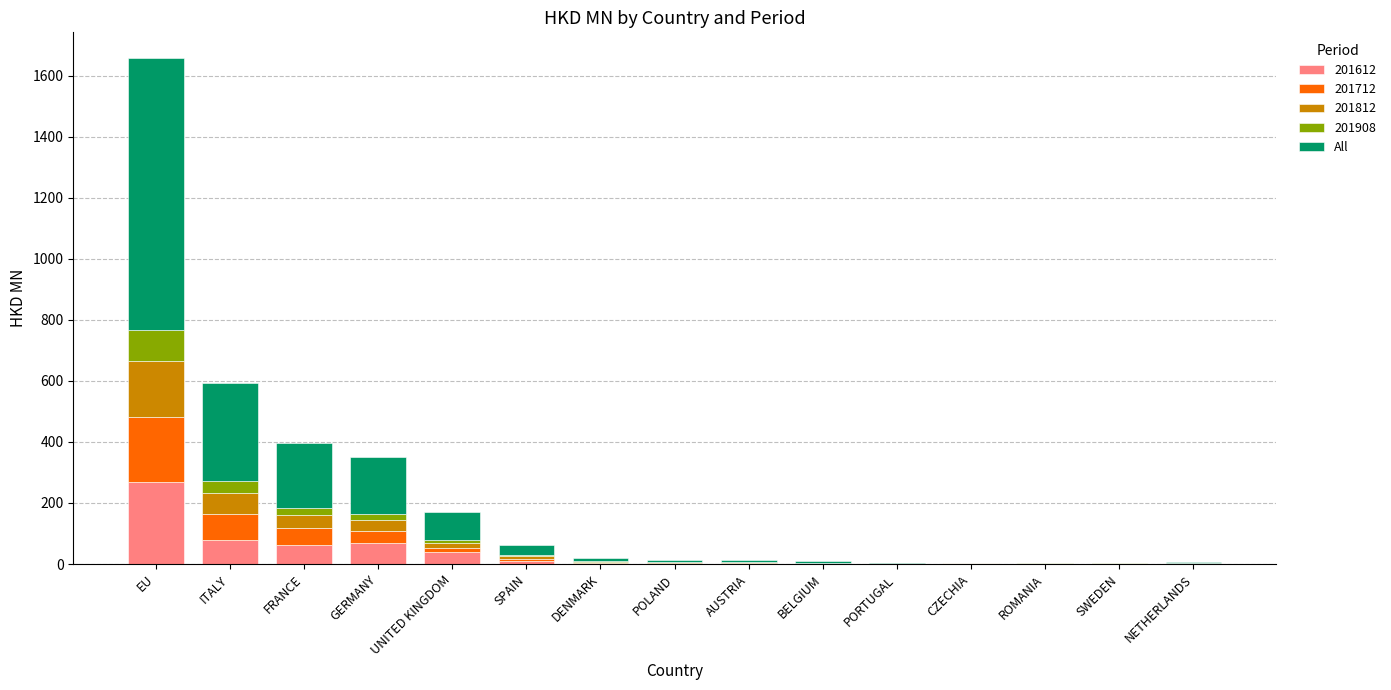

At which label does 201612 reach its peak?

EU